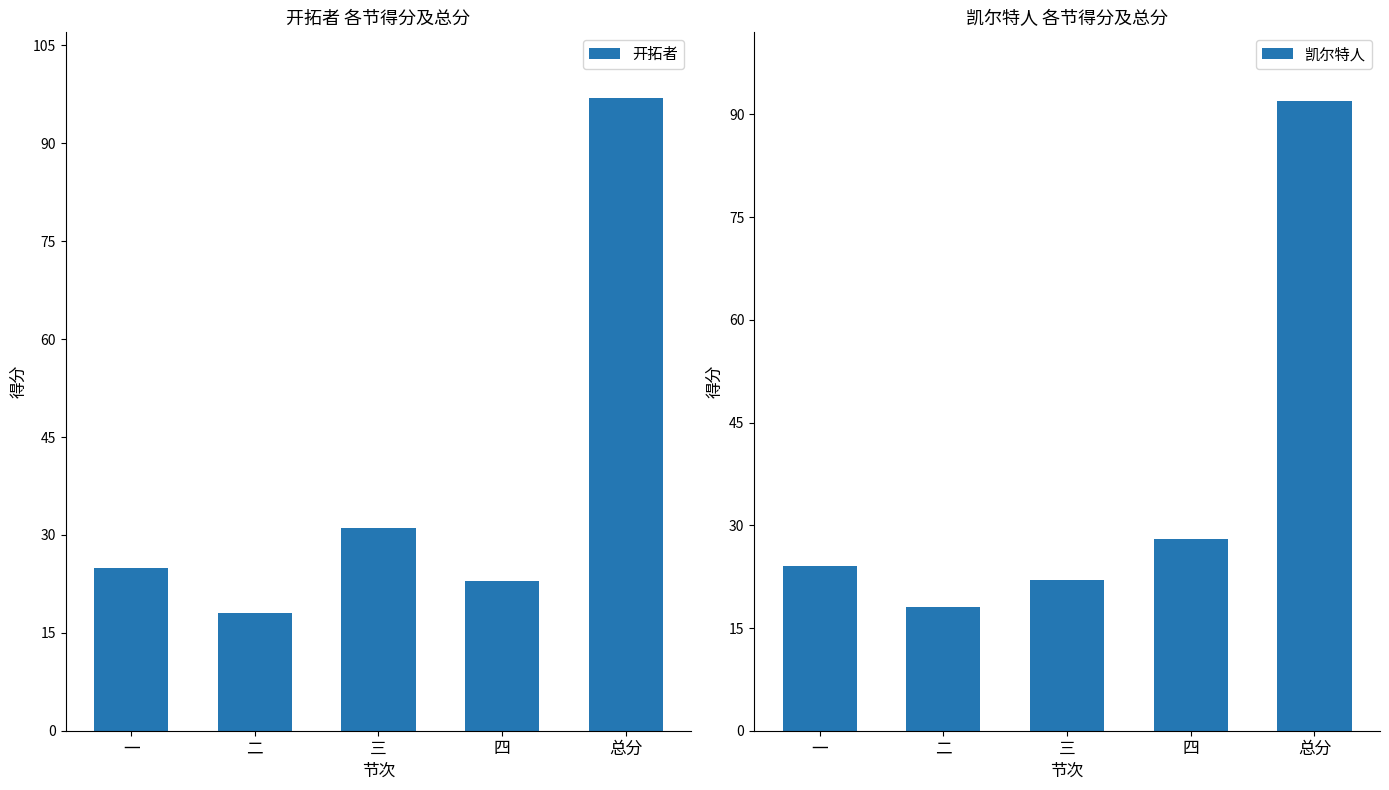

What is the sum of all 开拓者 values?

194